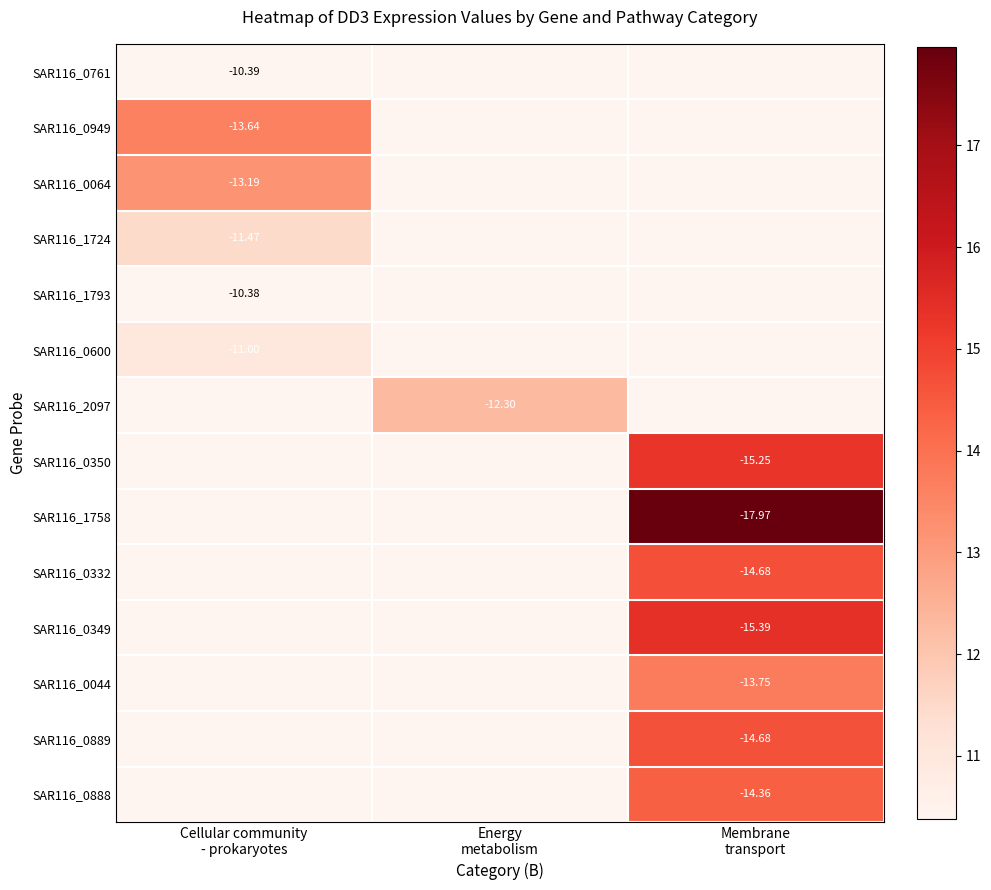

How many series are shown in this chart?

14